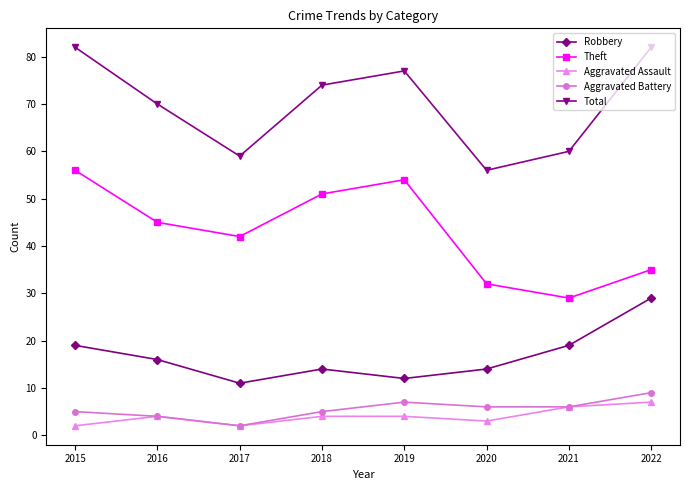

At which category does Total reach its first local valley?

2017